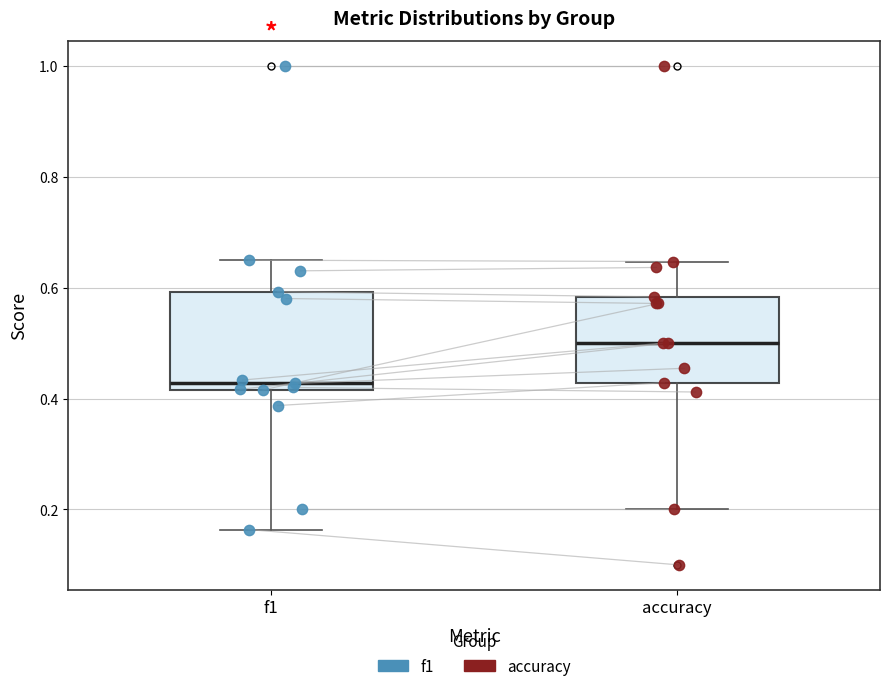

Where is the lower edge of the box for accuracy on the y-axis? The values are not printed on the chart, so give them approximately, as read against the axis.

0.42